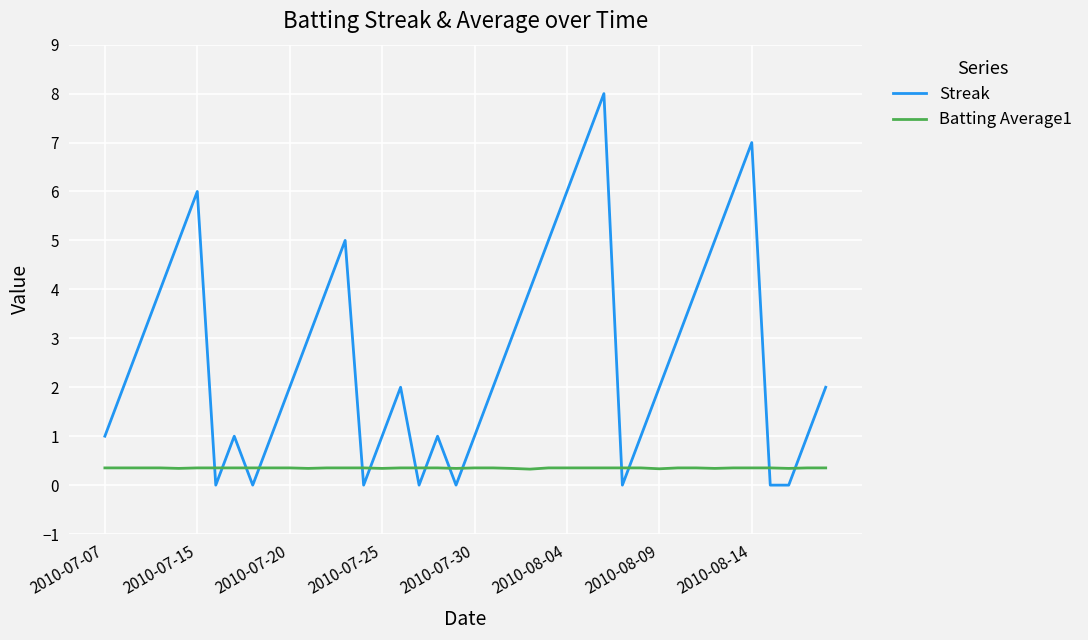

Which series has the widest spread of values?

Streak